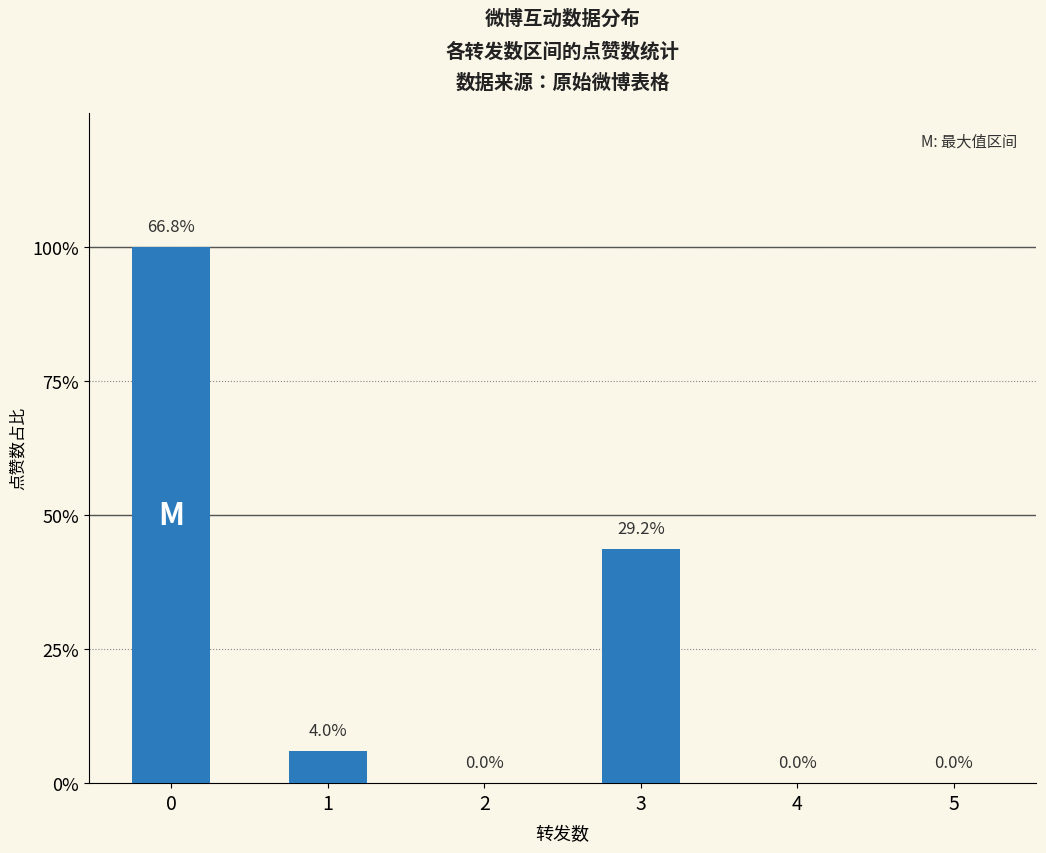

Are the bars horizontal?

No